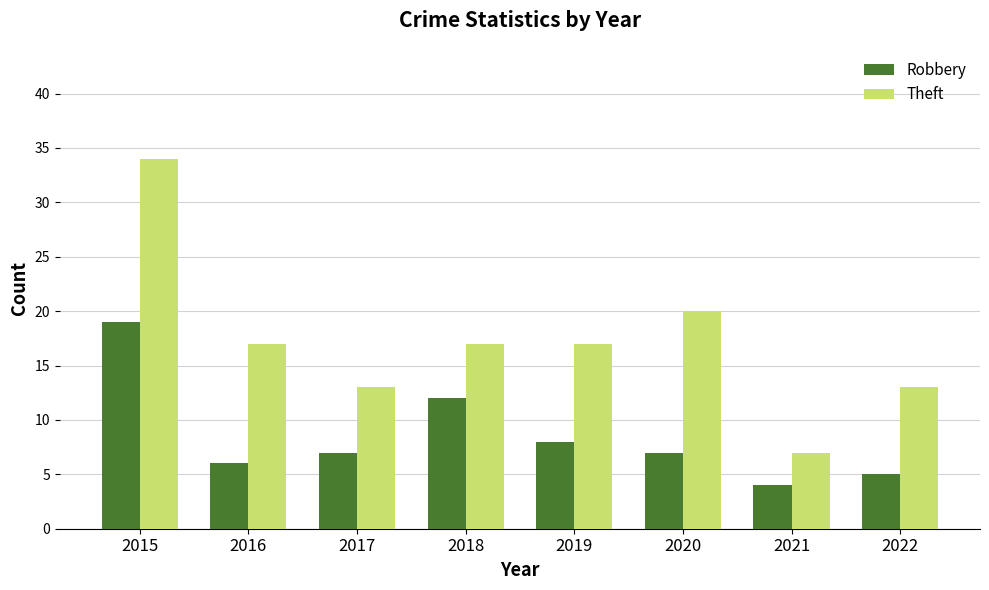

How many categories are shown in the chart?

8